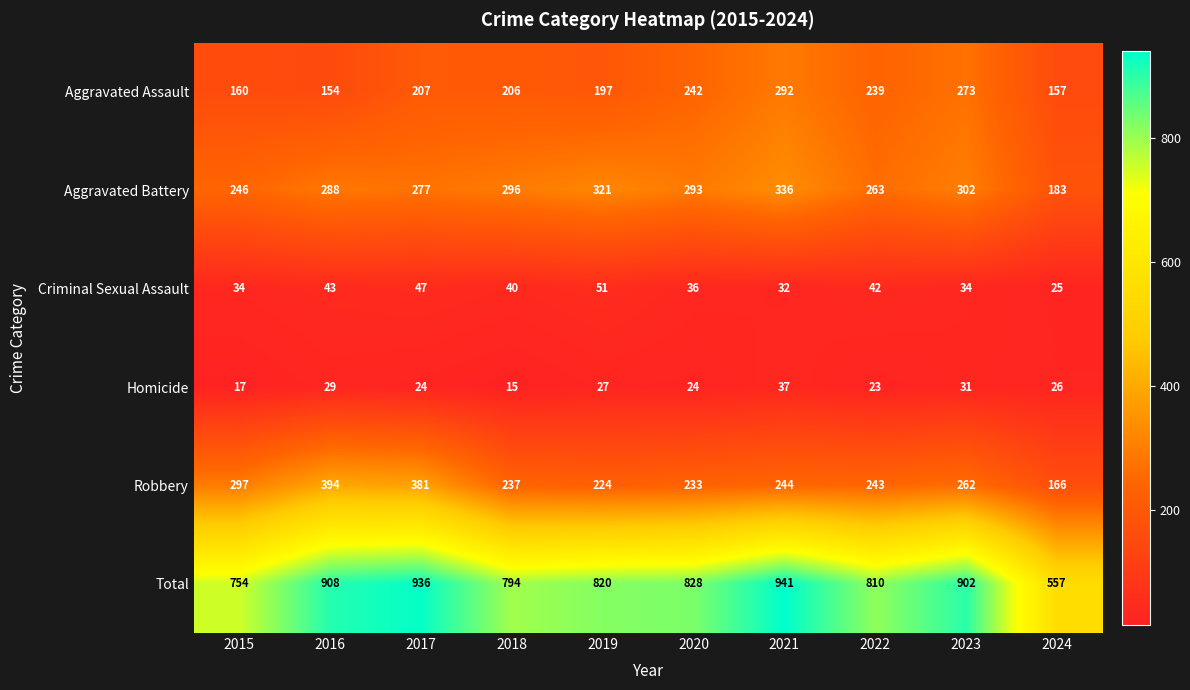

At which category is the sum across all series the highest?

2021